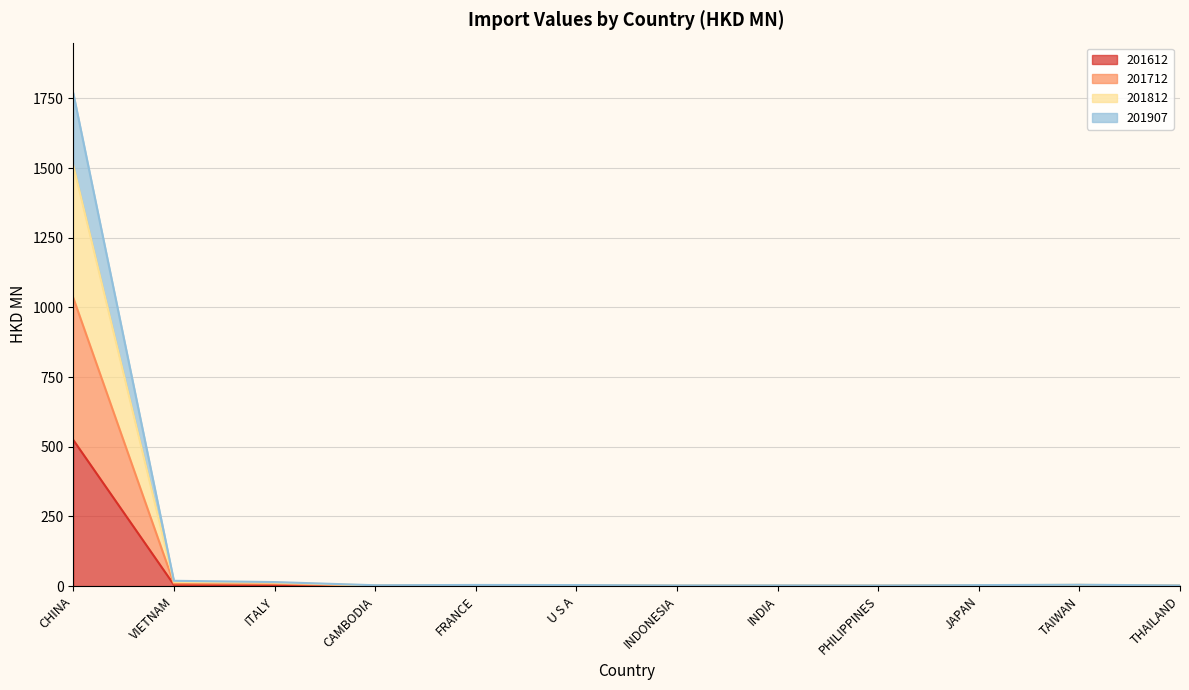

What position from the right is U S A?

7